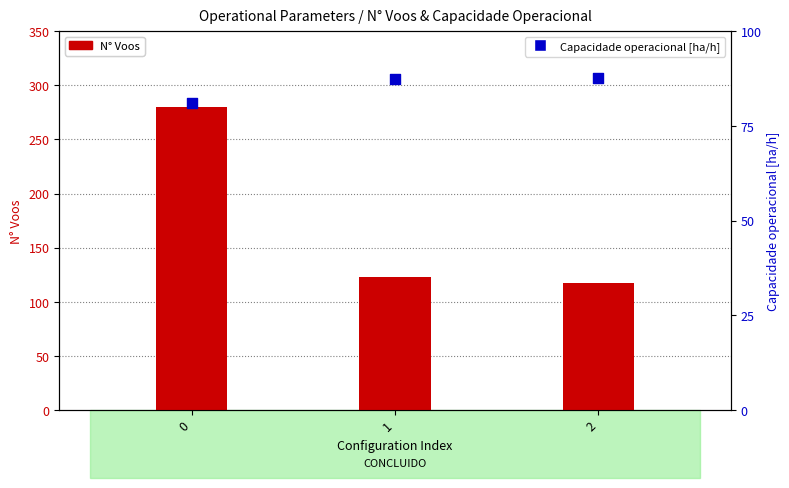

Which series has the largest Y range (max minus min)?

N° Voos